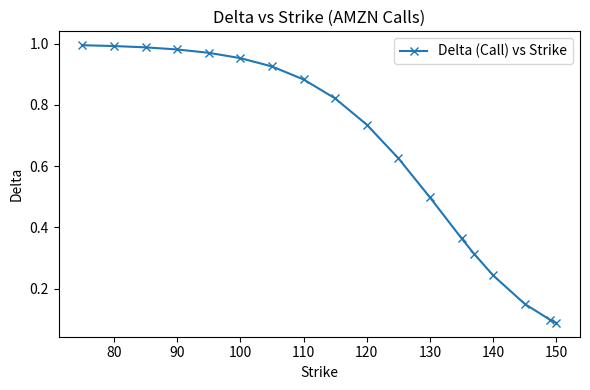

What is the sum of all values?

11.6